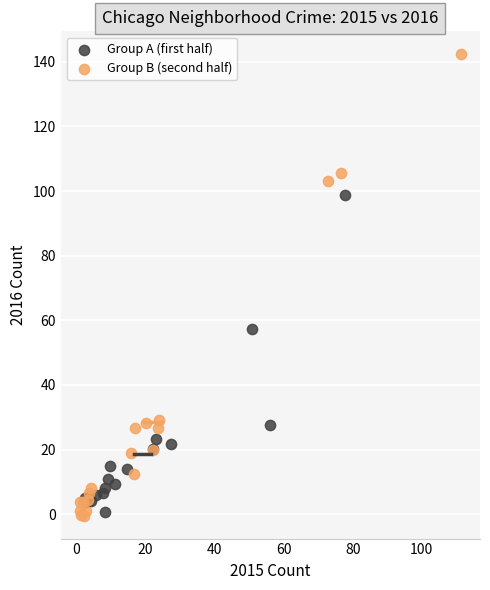

Which series has the widest spread of Y values?

Group B (second half)